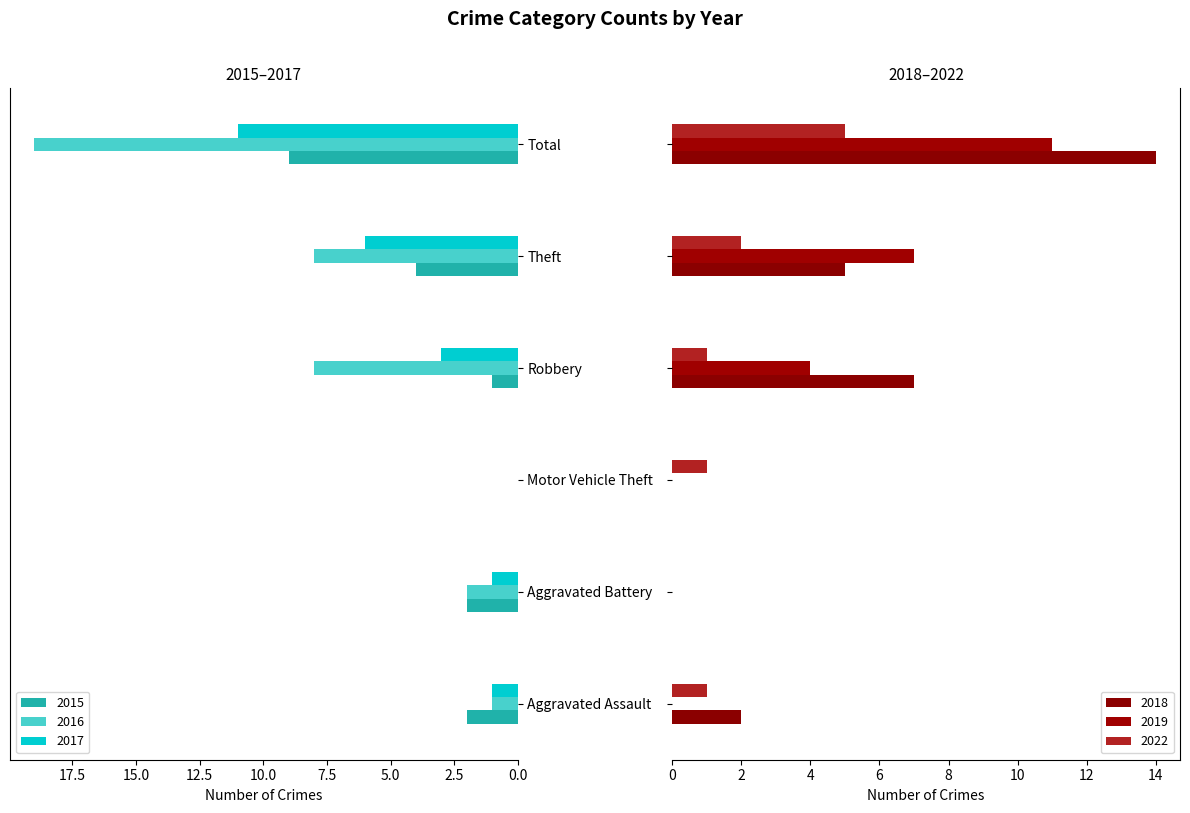

What is the sum of the 2022 values at Theft and Robbery?

3